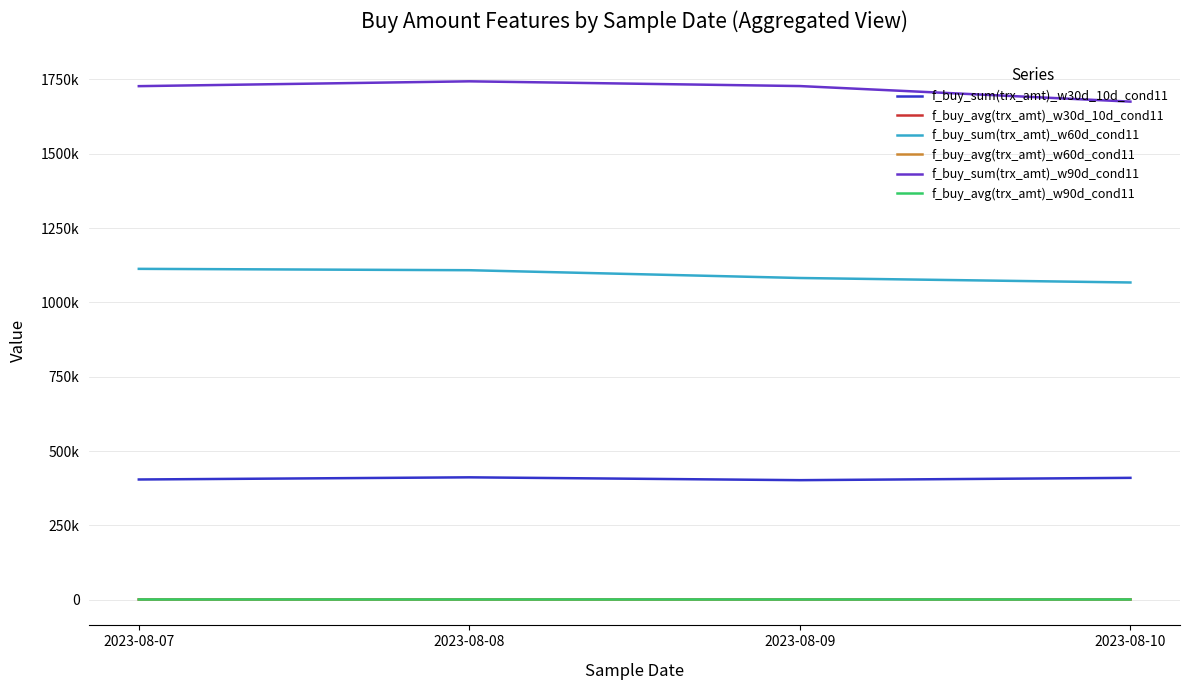

What are all the series names shown in the legend?

f_buy_sum(trx_amt)_w30d_10d_cond11, f_buy_avg(trx_amt)_w30d_10d_cond11, f_buy_sum(trx_amt)_w60d_cond11, f_buy_avg(trx_amt)_w60d_cond11, f_buy_sum(trx_amt)_w90d_cond11, f_buy_avg(trx_amt)_w90d_cond11